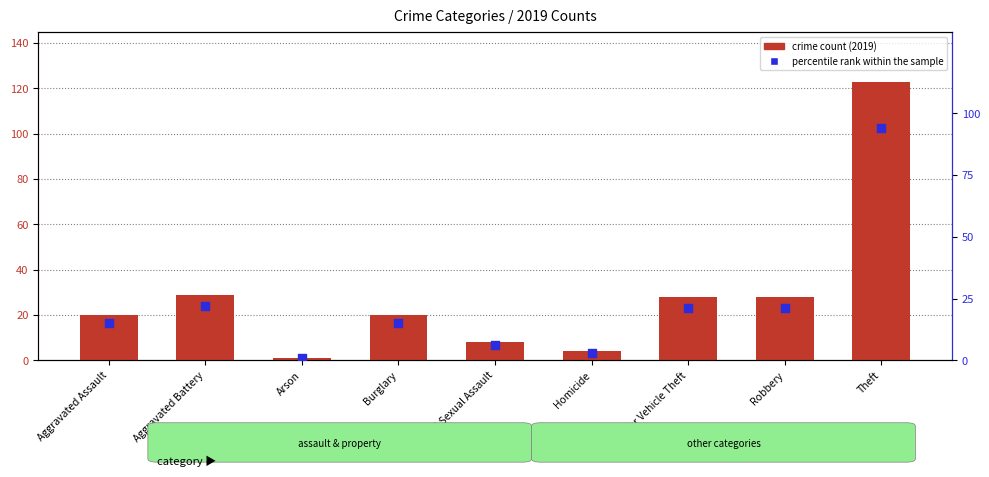

Which series has the largest total across all categories?

crime count (2019)